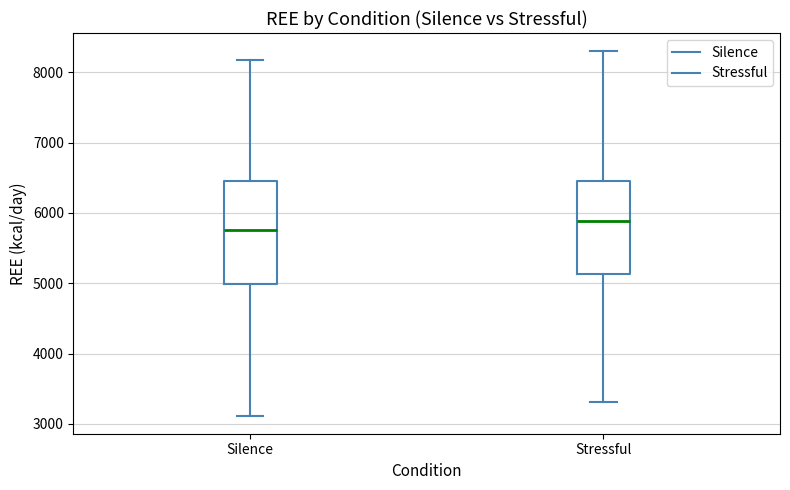

Reading left to right, transcribe this box plot: for each box, give where its median line is, the range the box spans, and where its two whiskers end, as read against the y-axis. The values are not printed on the chart, so give them approximately, as read against the axis.

Silence: median 5800, box 5000 to 6500, whiskers 3100 to 8200
Stressful: median 5900, box 5100 to 6500, whiskers 3300 to 8300